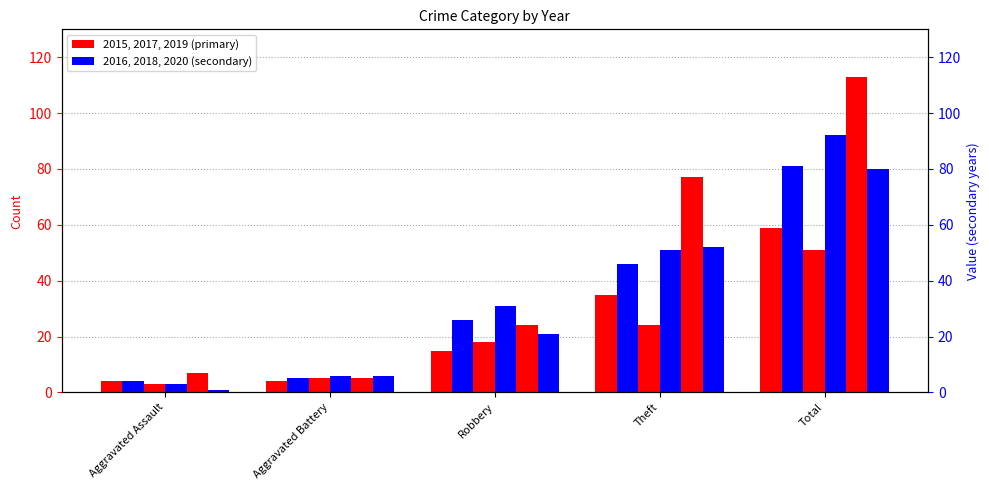

At how many categories does at least one series exceed 89?

1